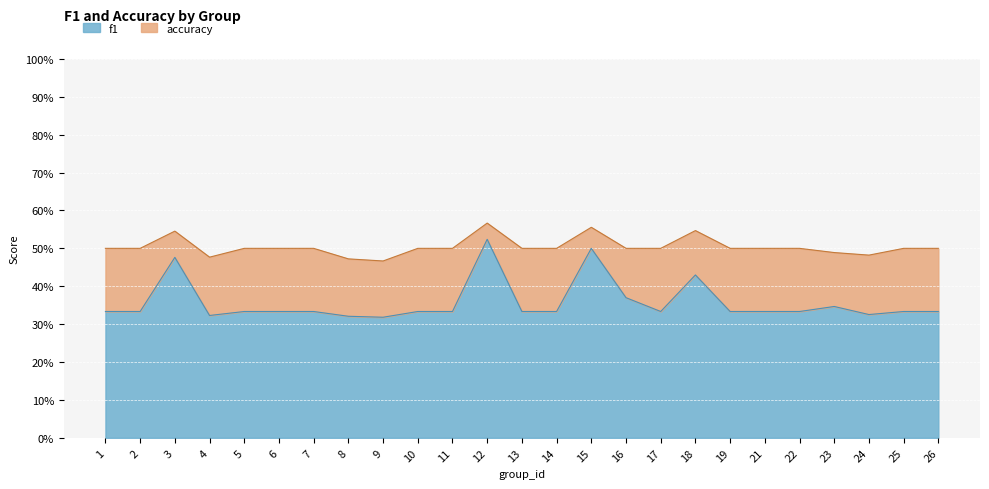

In f1, how many points are higher than both neighbors (excluding endpoints)?

5